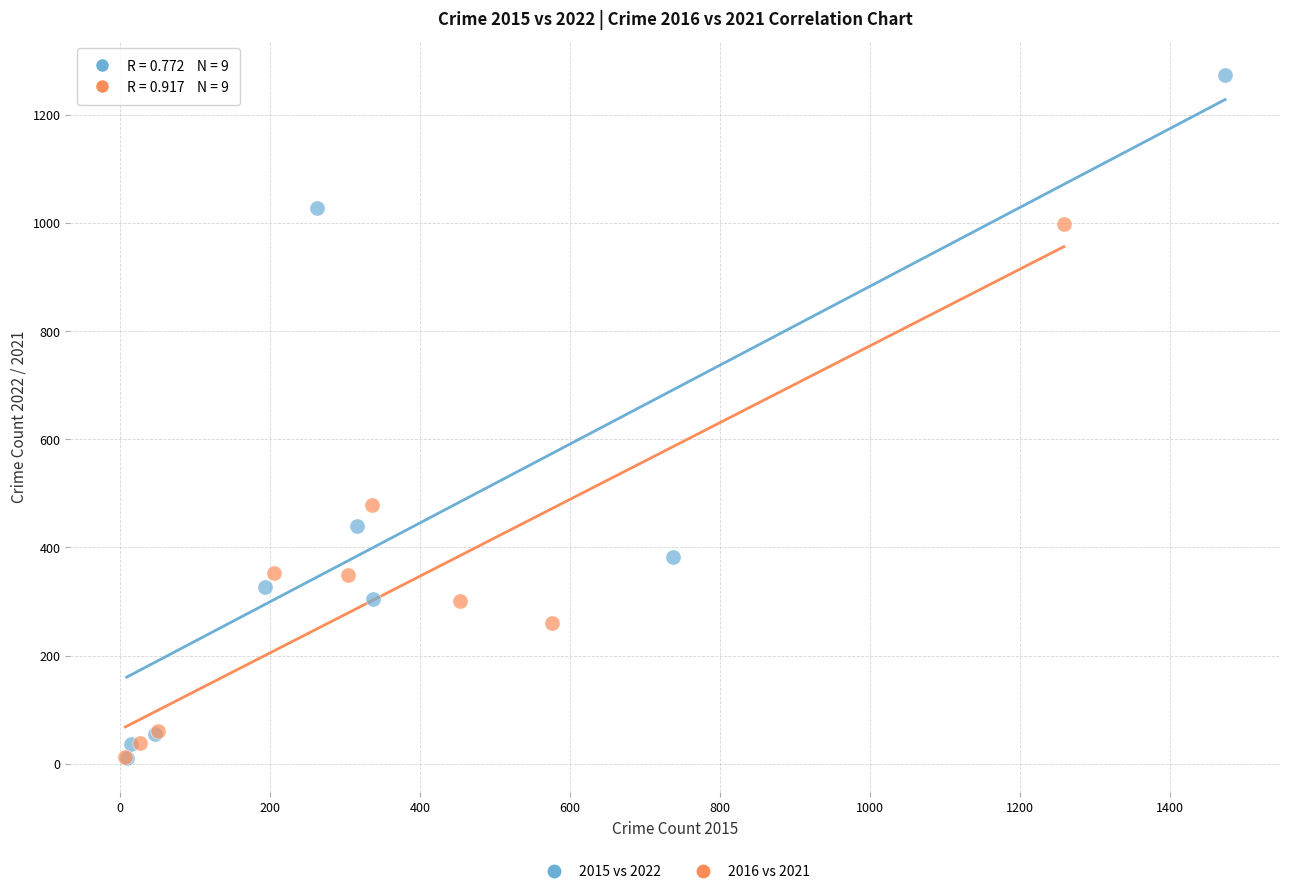

Which series has the widest spread of Y values?

2015 vs 2022